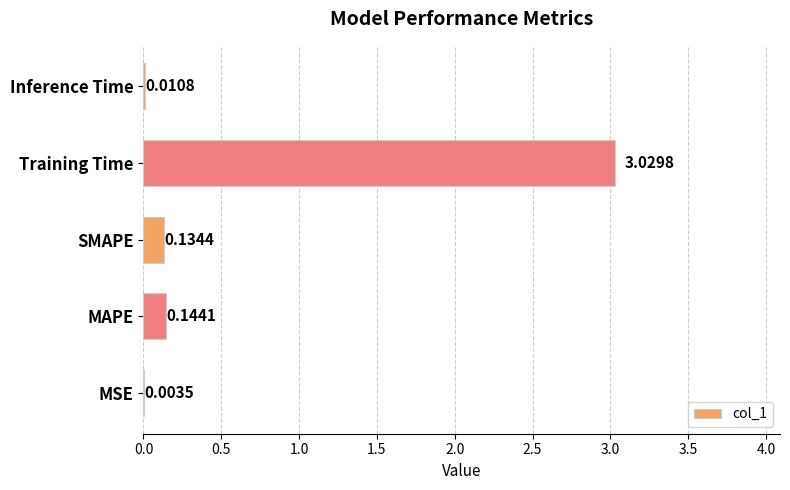

Which category has the highest value across all series?

Training Time